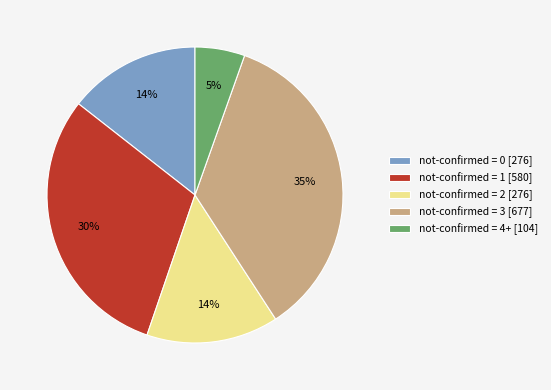

How many segments does this pie chart have?

5